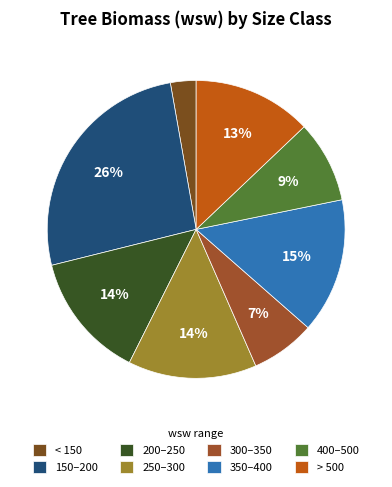

The 200–250 slice represents 14% of the pie. True or false?

True